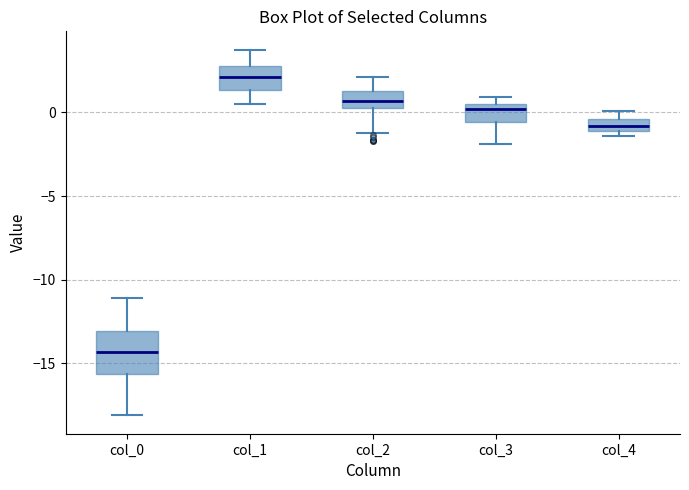

Reading left to right, read every box against the y-axis: the position of its median line, the range the box covers, and the ends of its whiskers. The values are not printed on the chart, so give them approximately, as read against the axis.

col_0: median -14.5, box -15.5 to -13.0, whiskers -18.0 to -11.0
col_1: median 2.0, box 1.5 to 3.0, whiskers 0.5 to 4.0
col_2: median 0.5 (inside the box), box 0.5 to 1.5, whiskers -1.0 to 2.0
col_3: median 0.0, box -0.5 to 0.5, whiskers -2.0 to 1.0
col_4: median -1.0 (inside the box), box -1.0 to -0.5, whiskers -1.5 to 0.0